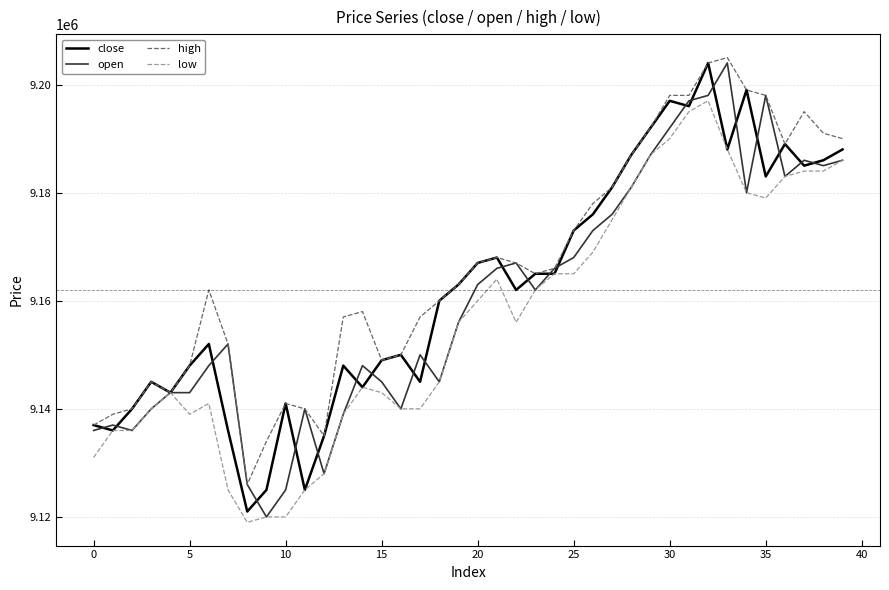

Which series has the largest range (max minus min)?

open